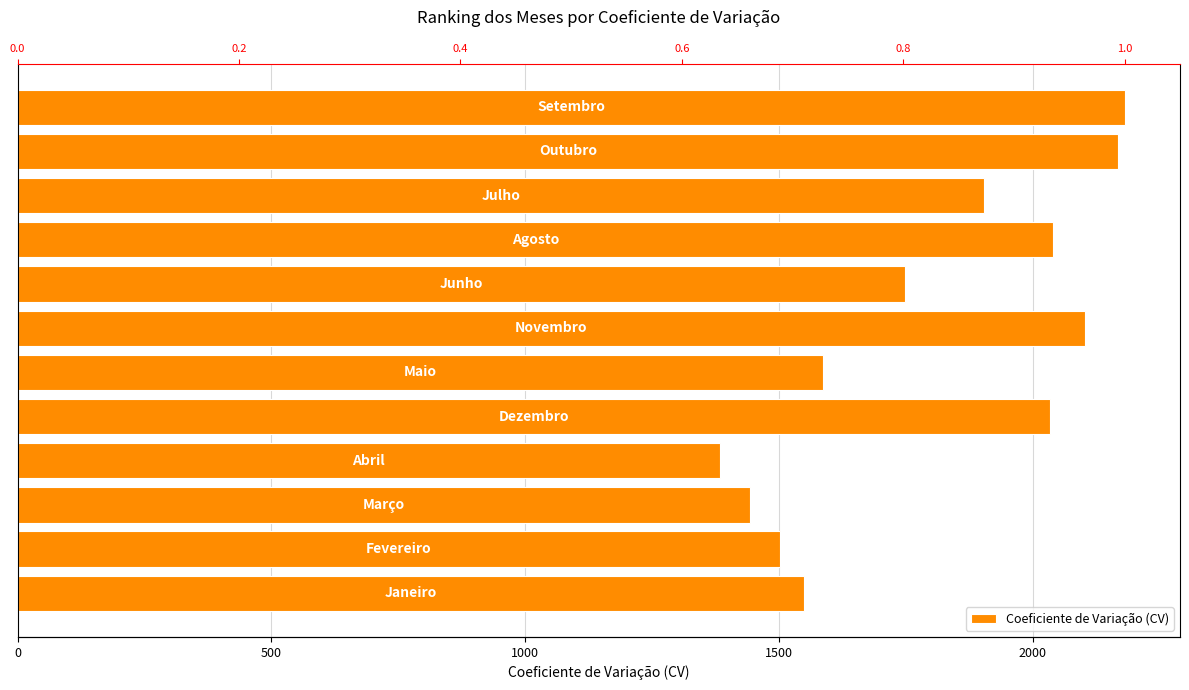

What is the difference between the maximum and minimum values?

798.1